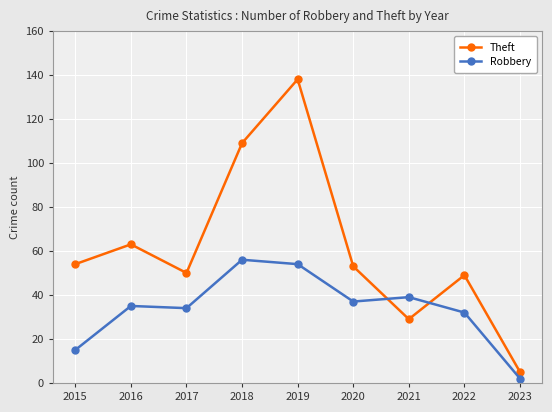

Reading left to right, what are all the values shown in this chart?

Theft: 2015=54	2016=63	2017=50	2018=109	2019=138	2020=53	2021=29	2022=49	2023=5
Robbery: 2015=15	2016=35	2017=34	2018=56	2019=54	2020=37	2021=39	2022=32	2023=2